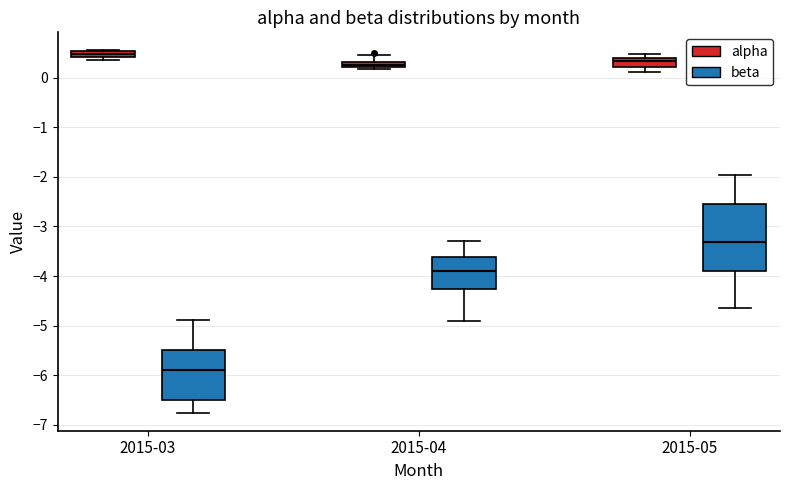

Which box's median line is the lowest?

2015-03 (beta)